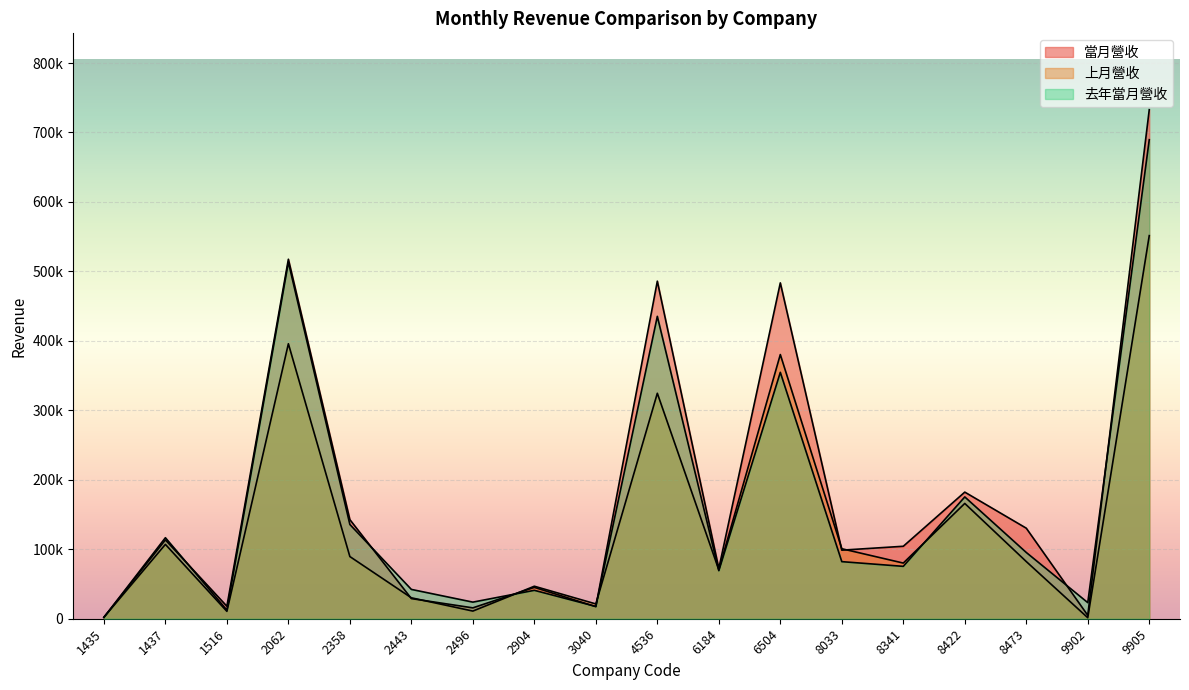

Which series has the largest total across all categories?

當月營收